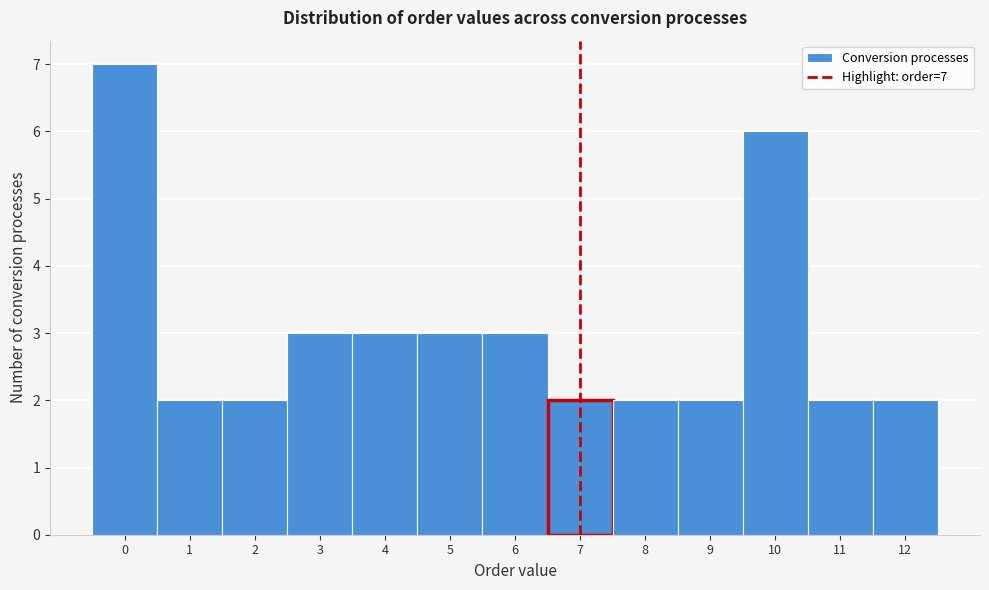

Which range on the x-axis has the tallest bar?

-0.5 to 0.5